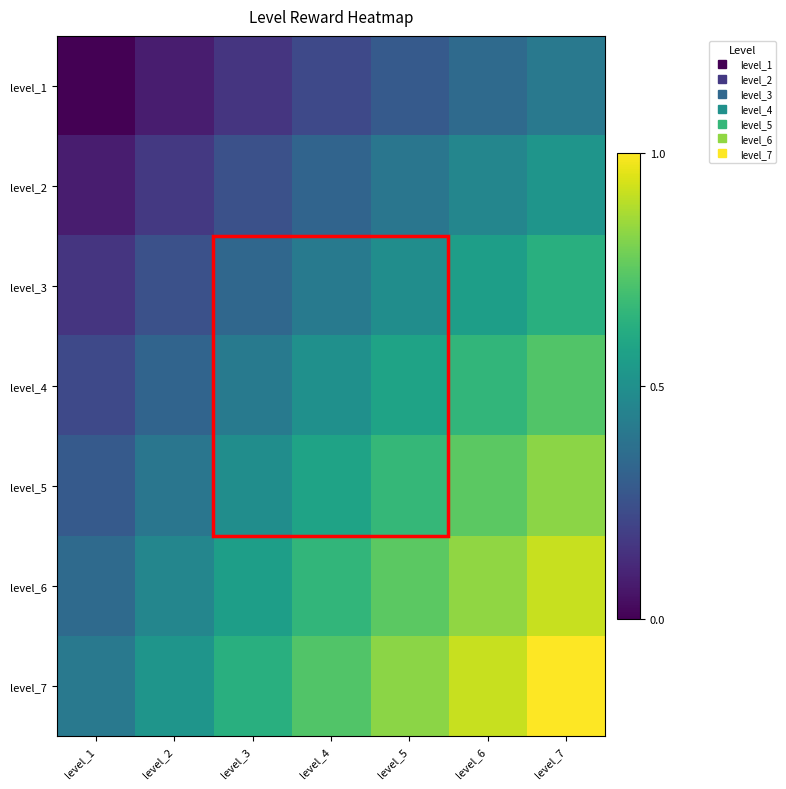

What is the total value across all series at level_1?

1.5